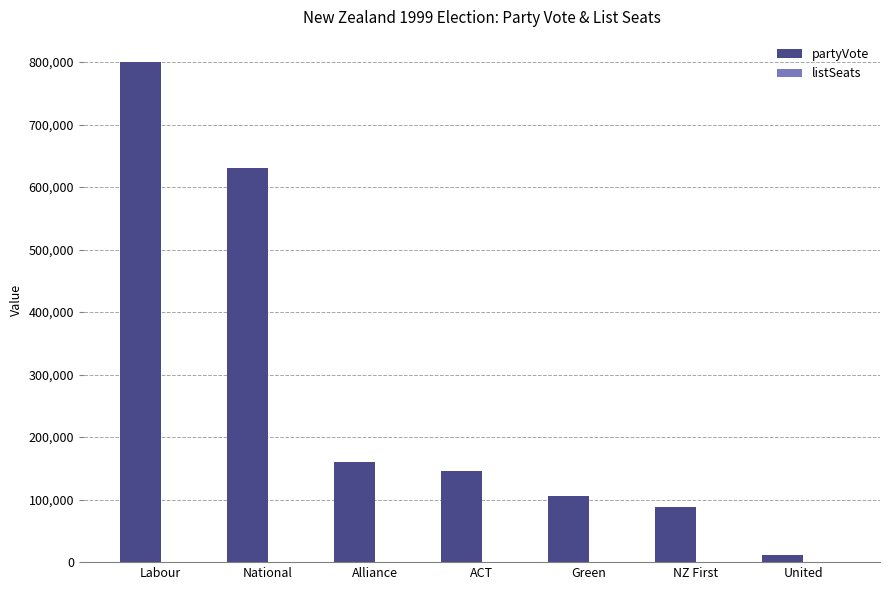

How many categories are shown in the chart?

7